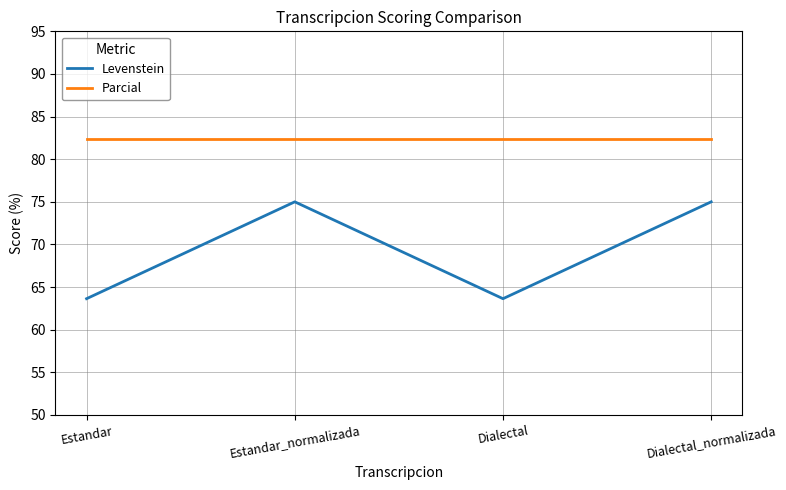

Does the chart display data point markers on the line(s)?

No